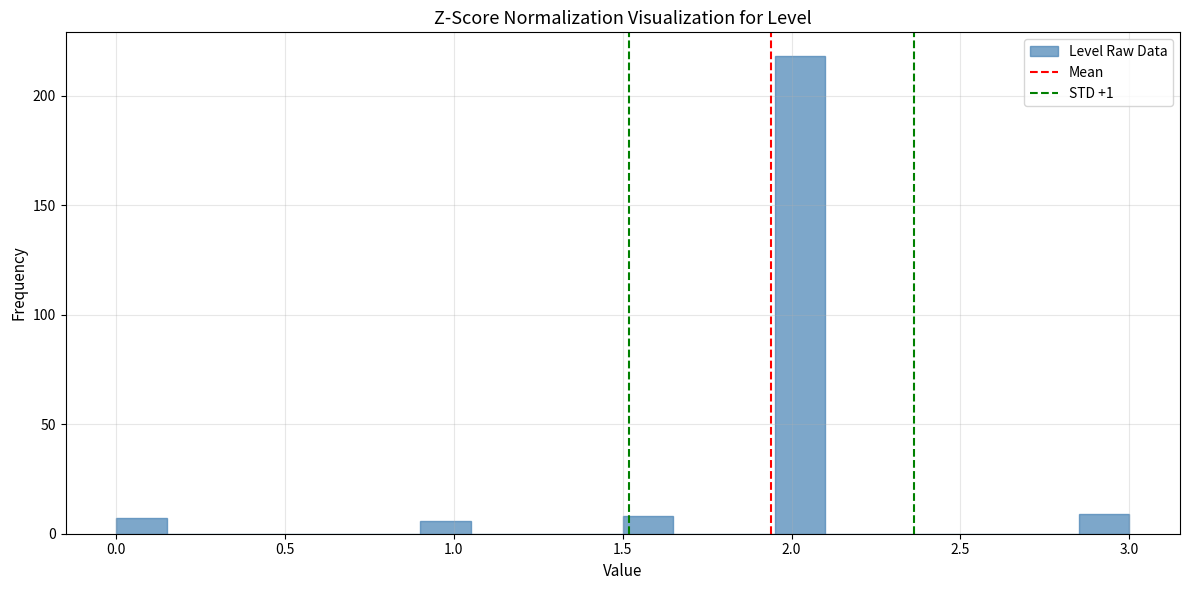

Around what value on the x-axis is the tallest bar? Give the approximate position of its centre, as read against the axis.

2.05